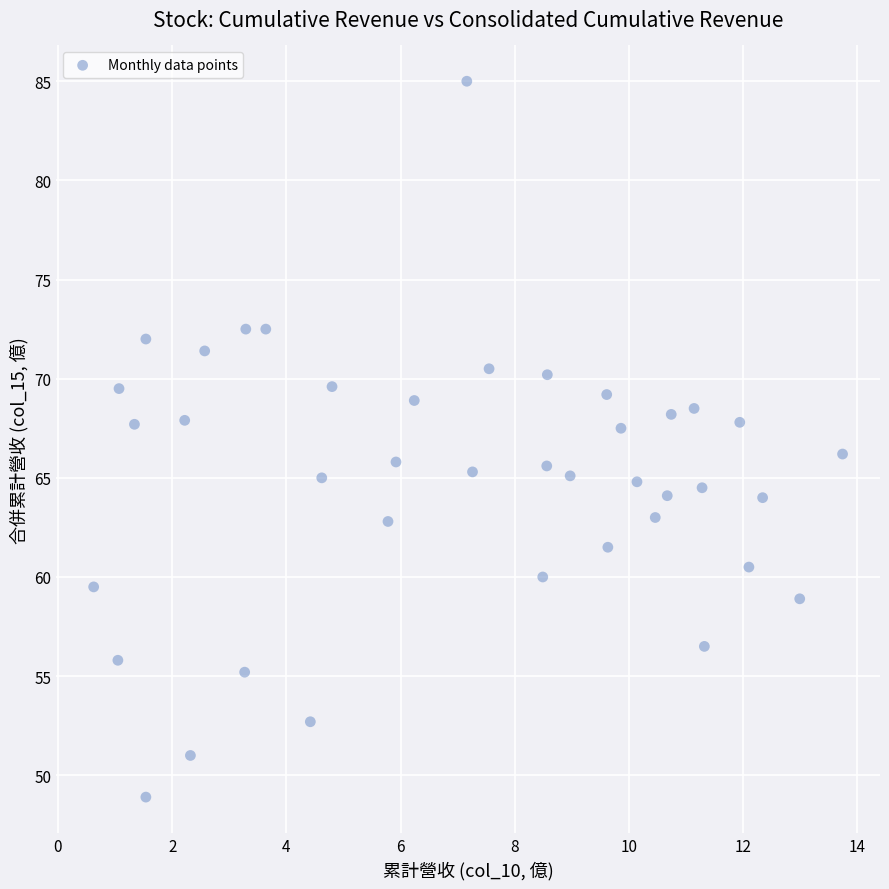

What is the range of Y values (max minus min)?

36.1